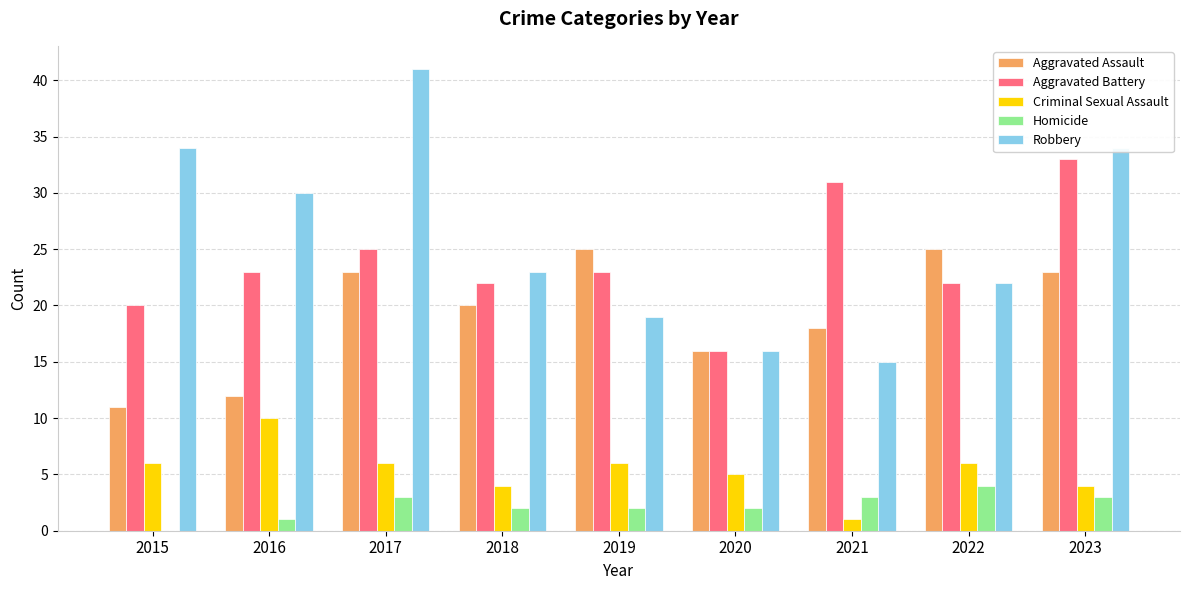

Are the bars horizontal?

No